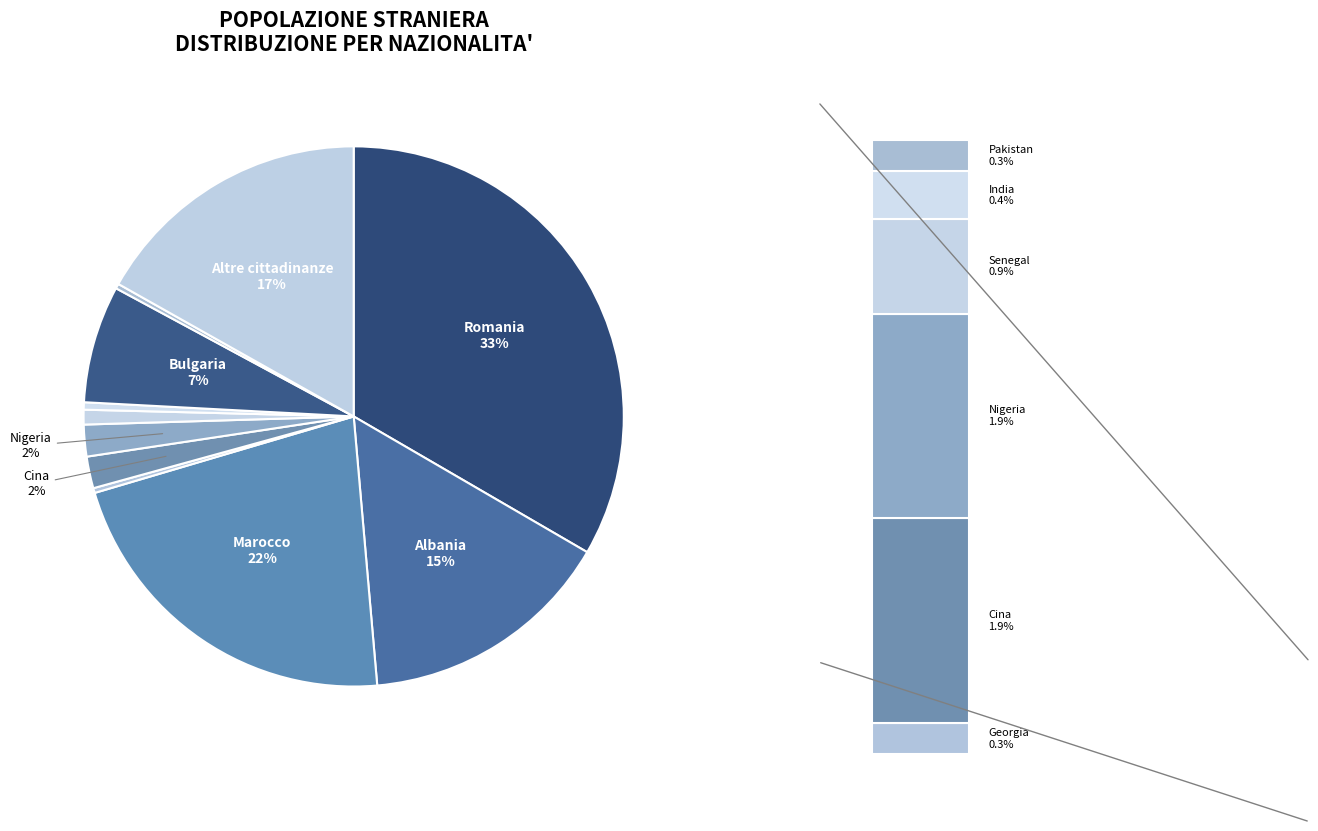

To the nearest percent, what is the combined percentage of Cina and Albania?

17%